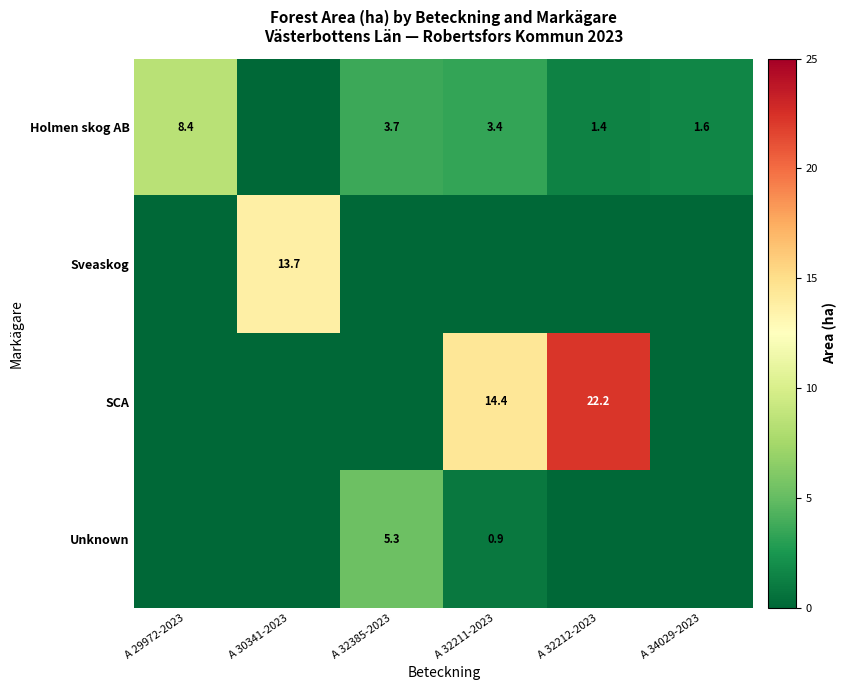

The Holmen skog AB series shows 2.3 at A 32211-2023. True or false?

False